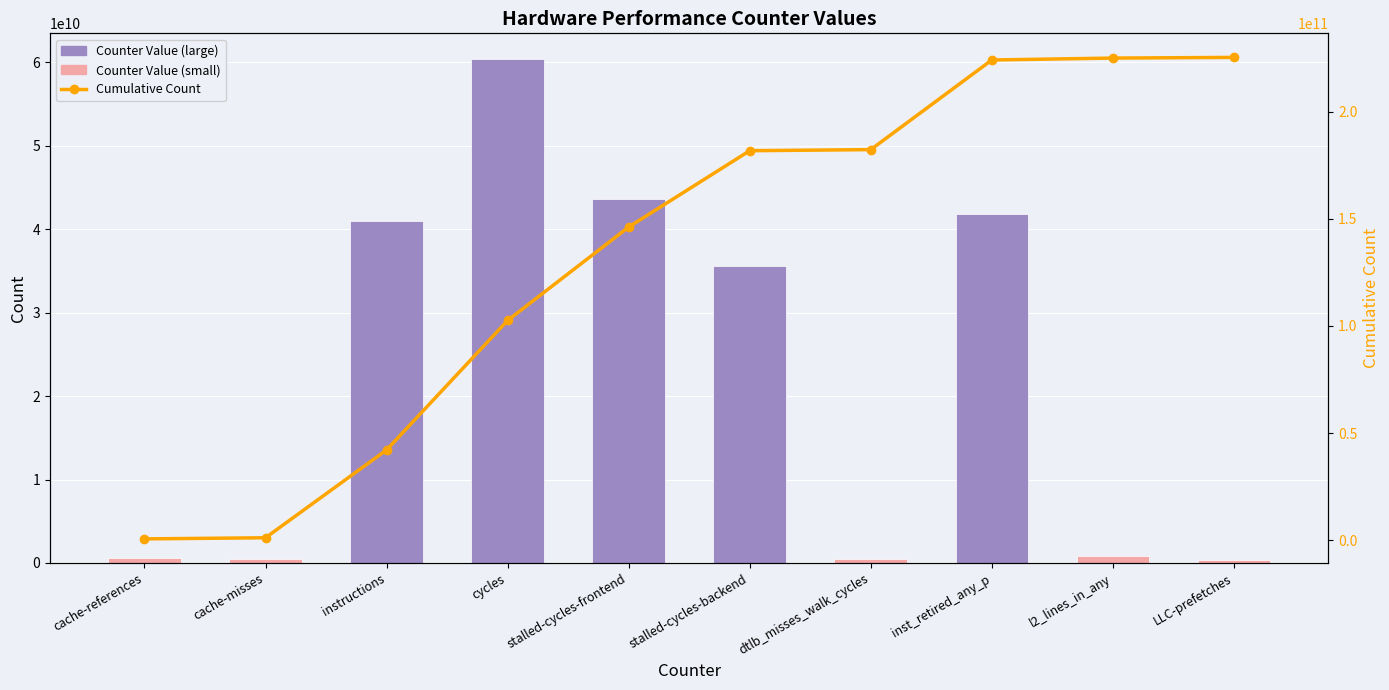

At which label does Cumulative Count first exceed 181805811744?

dtlb_misses_walk_cycles